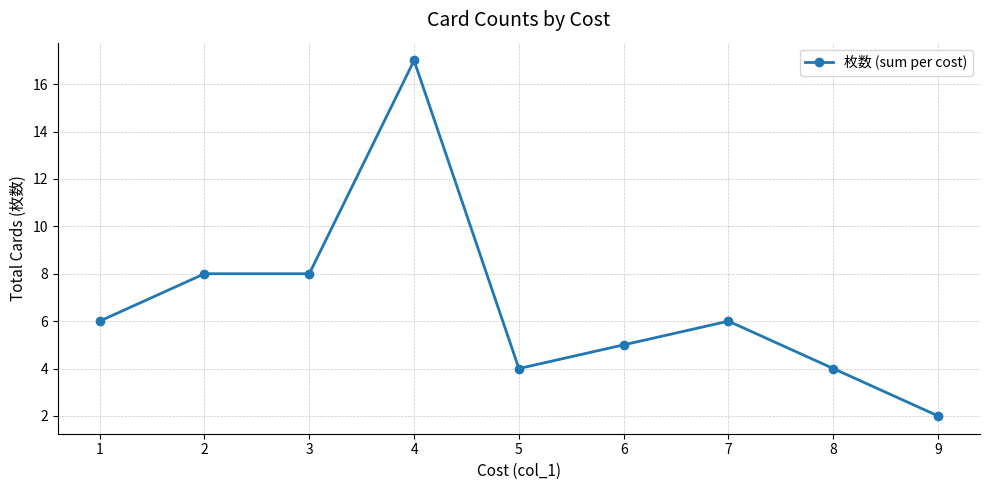

True or false: there are more than 1 points higher than both neighbors.

True